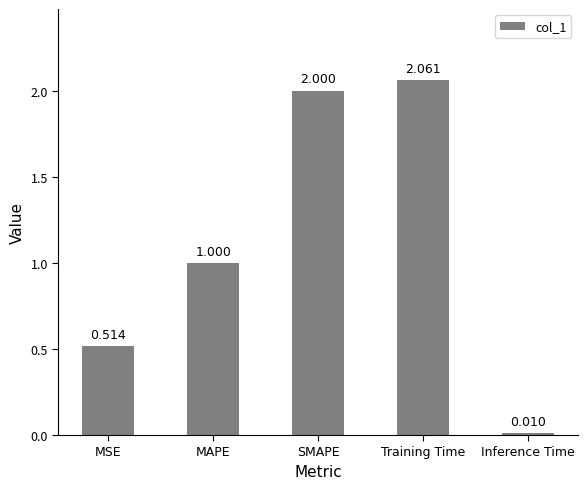

What is the average value?

1.1